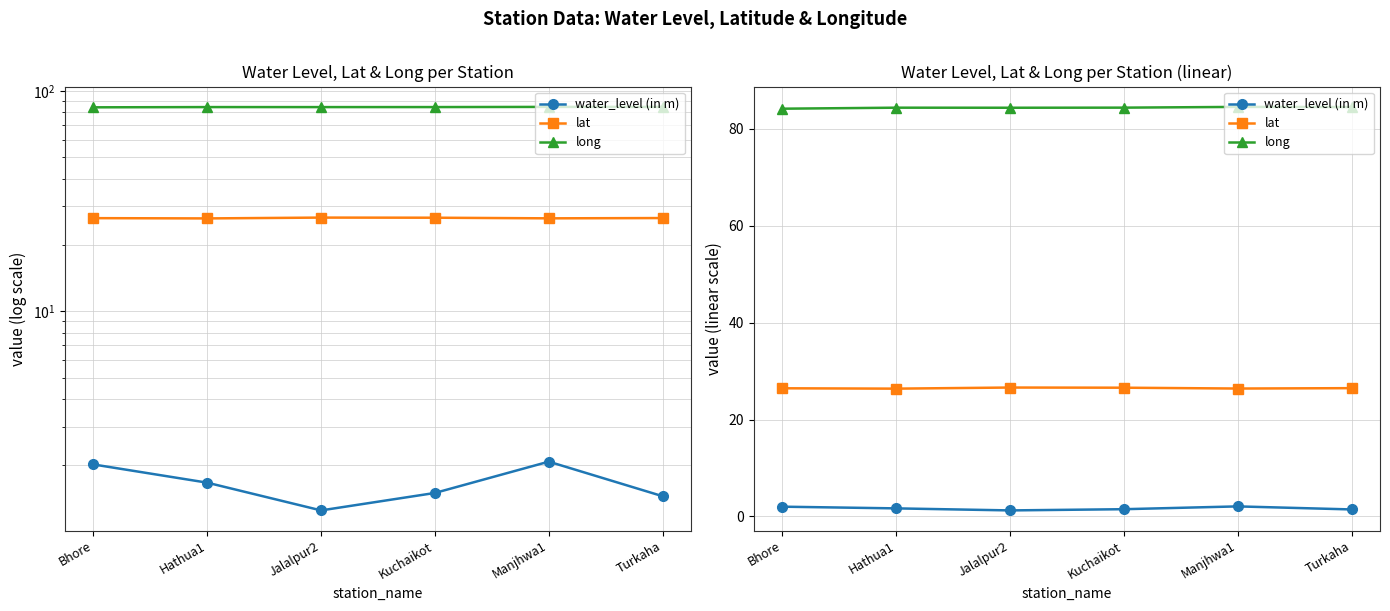

Reading left to right, what are all the values shown in this chart?

water_level (in m): 2.0	1.7	1.2	1.5	2.1	1.4
lat: 26.4	26.4	26.6	26.6	26.4	26.5
long: 84.1	84.3	84.3	84.3	84.5	84.4